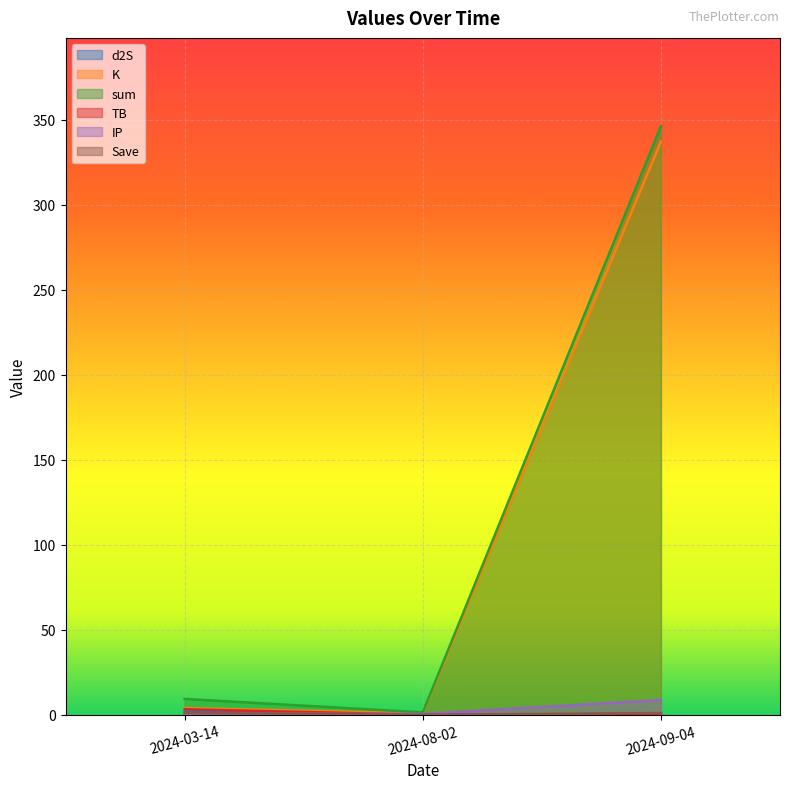

Which series has the widest spread of values?

sum